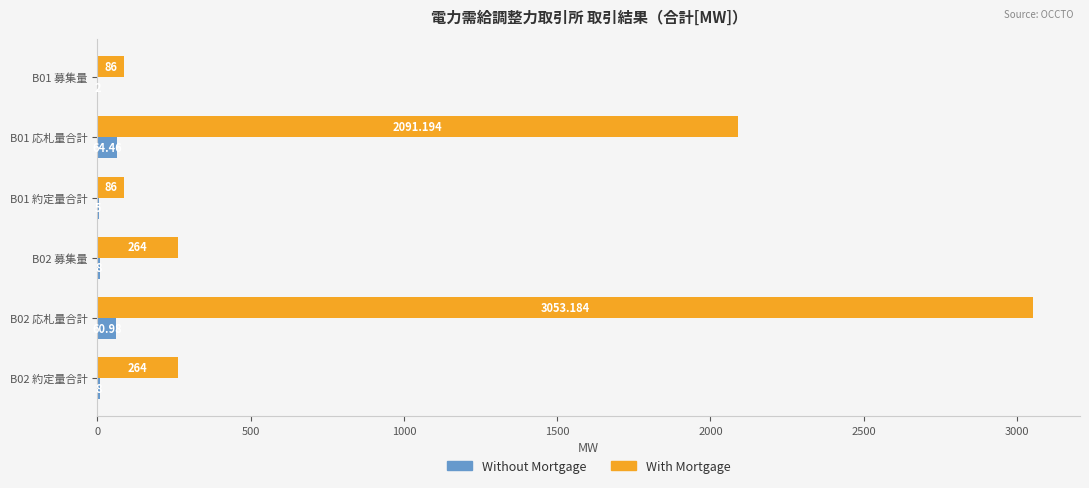

At which category is the sum across all series the highest?

B02 応札量合計